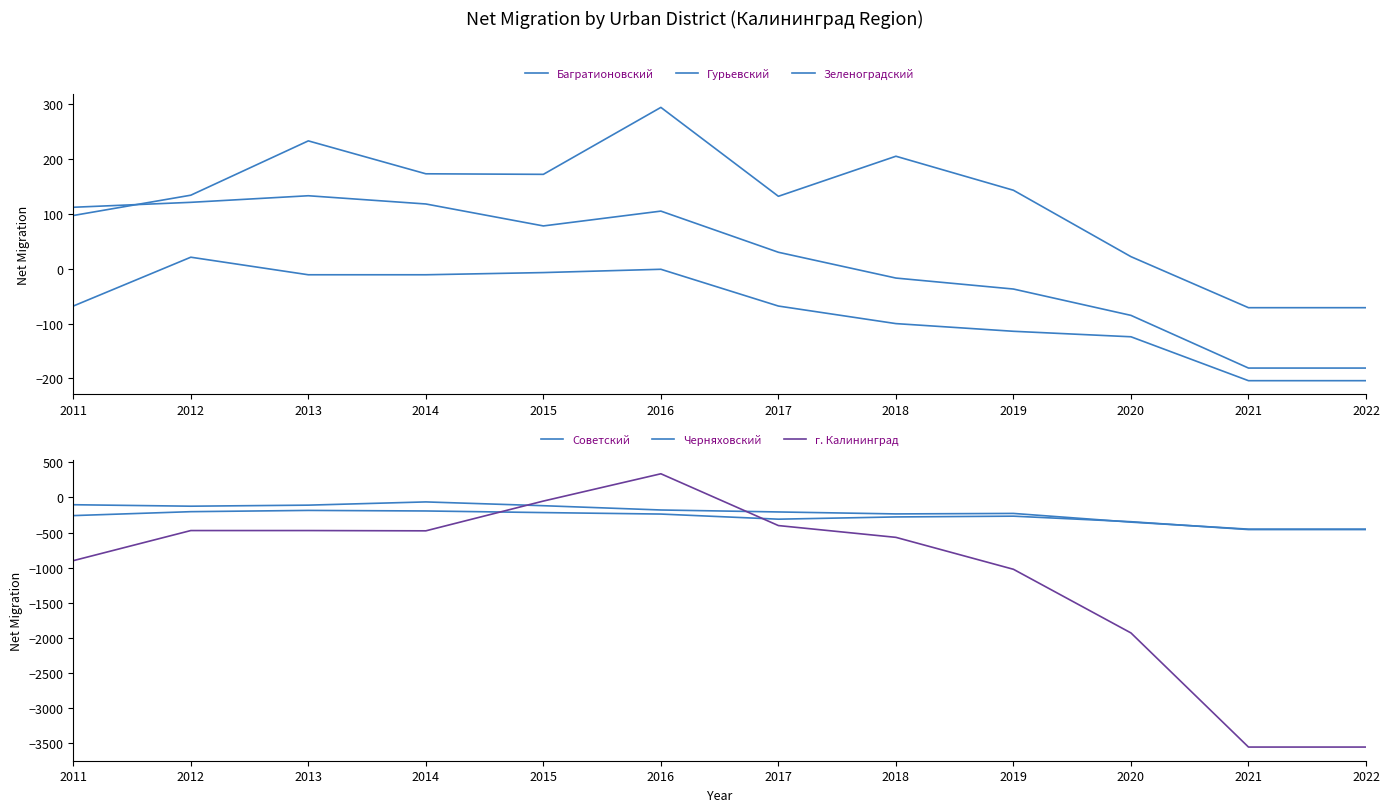

List the labels in order of Черняховский value, smallest first.

2021, 2022, 2020, 2018, 2019, 2017, 2016, 2012, 2015, 2013, 2011, 2014